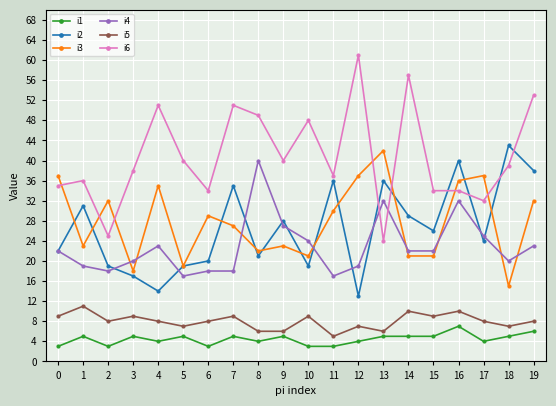

What are all the series names shown in the legend?

i1, i2, i3, i4, i5, i6